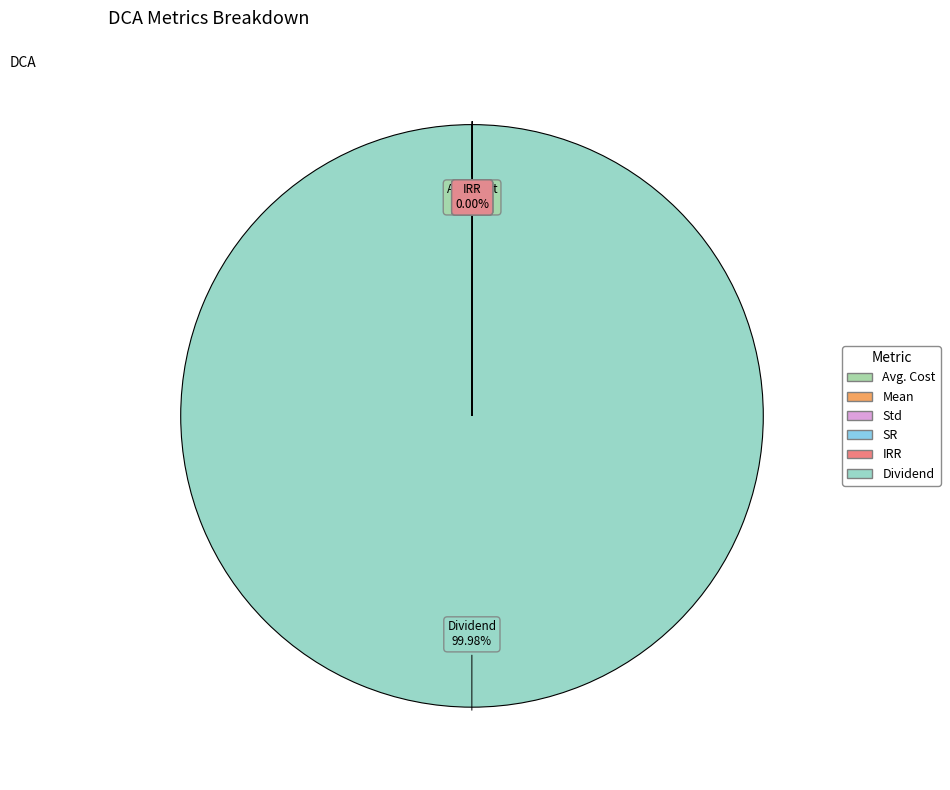

Which category accounts for the majority?

Dividend